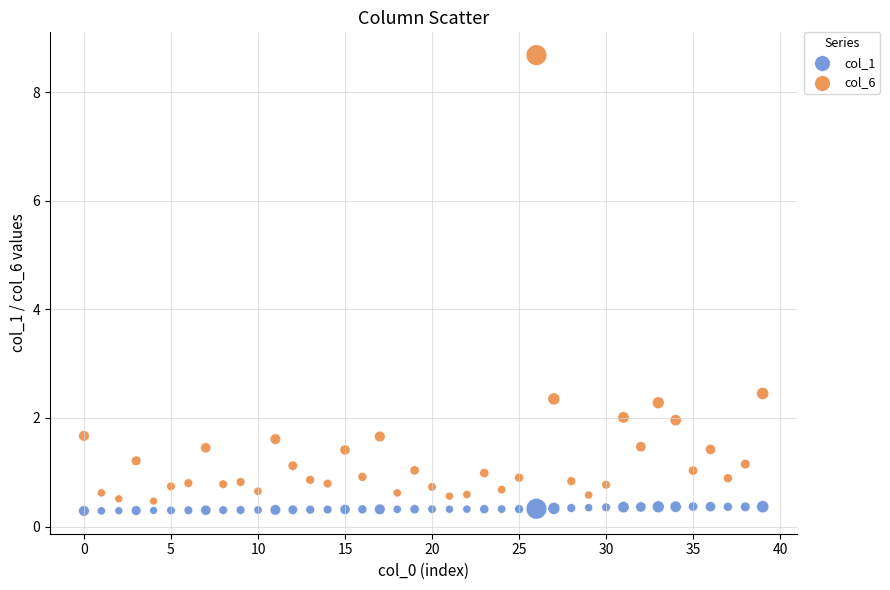

Across all series, what Y value is closest to 4?

2.5